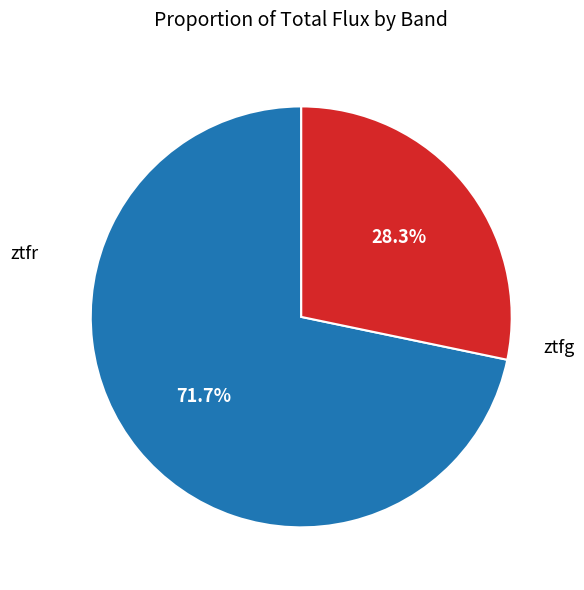

Does any single category account for the majority?

Yes